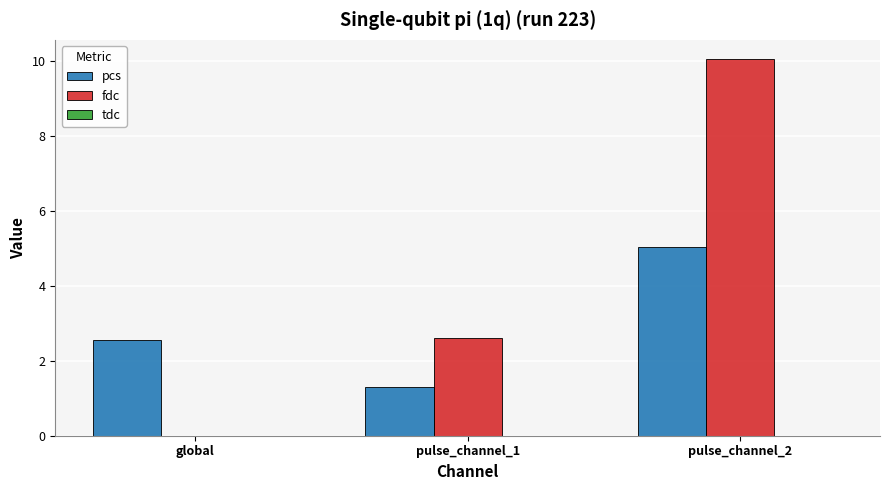

How many positive values does the fdc series have?

2